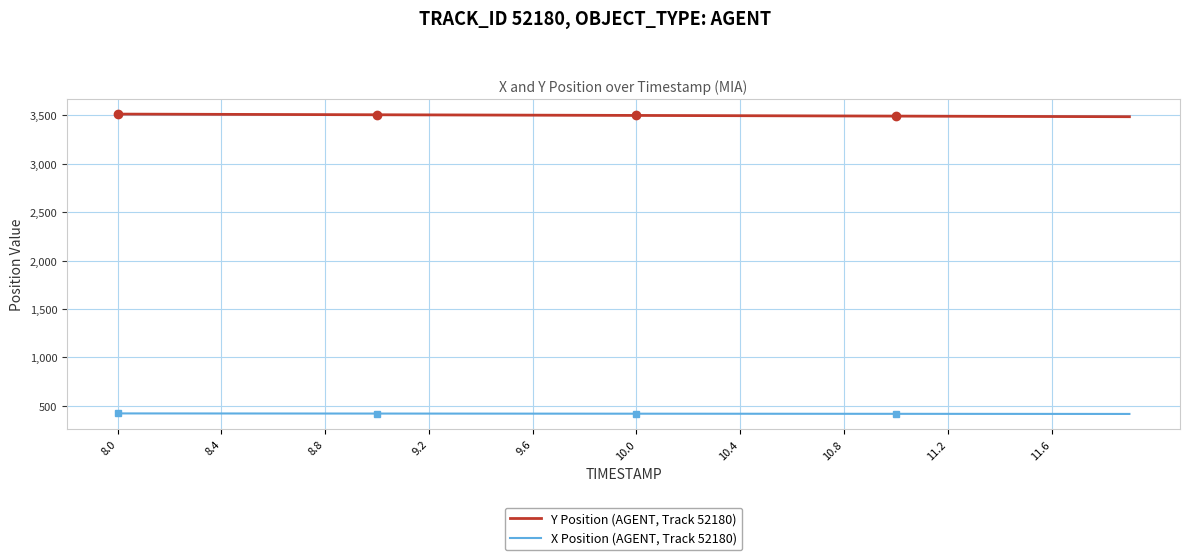

What is the smallest value displayed?

417.0